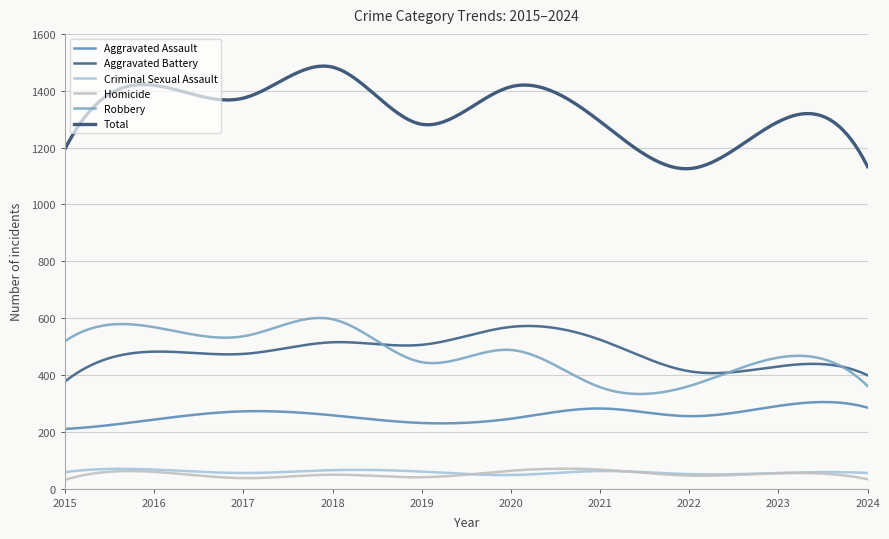

How many lines are shown in the chart?

6